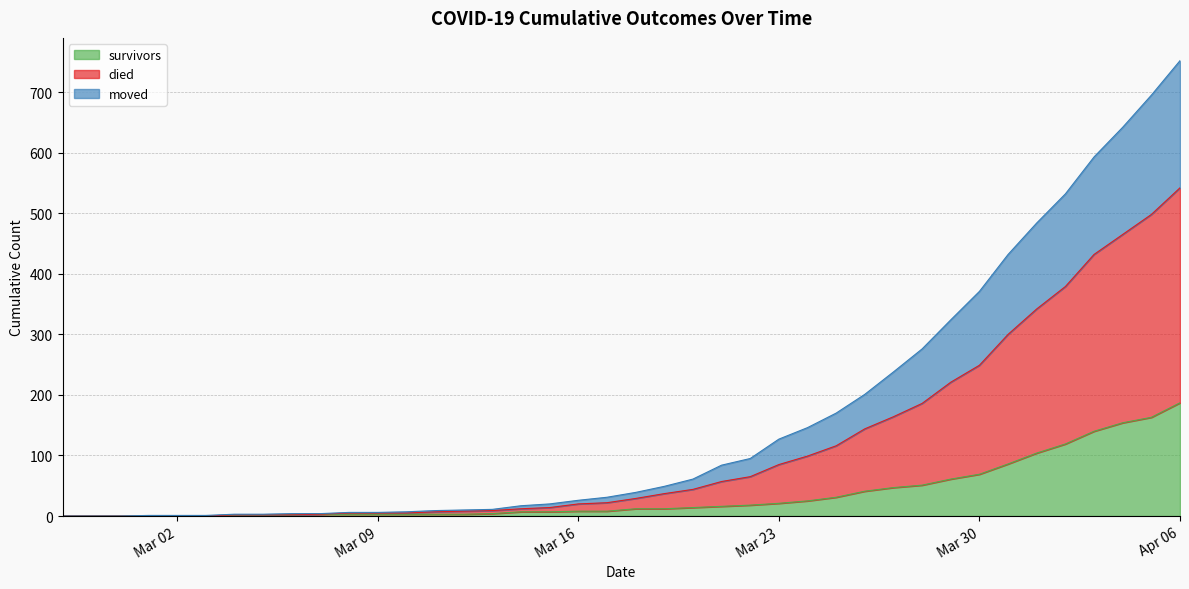

True or false: survivors has more than 1 interior local peaks.

False